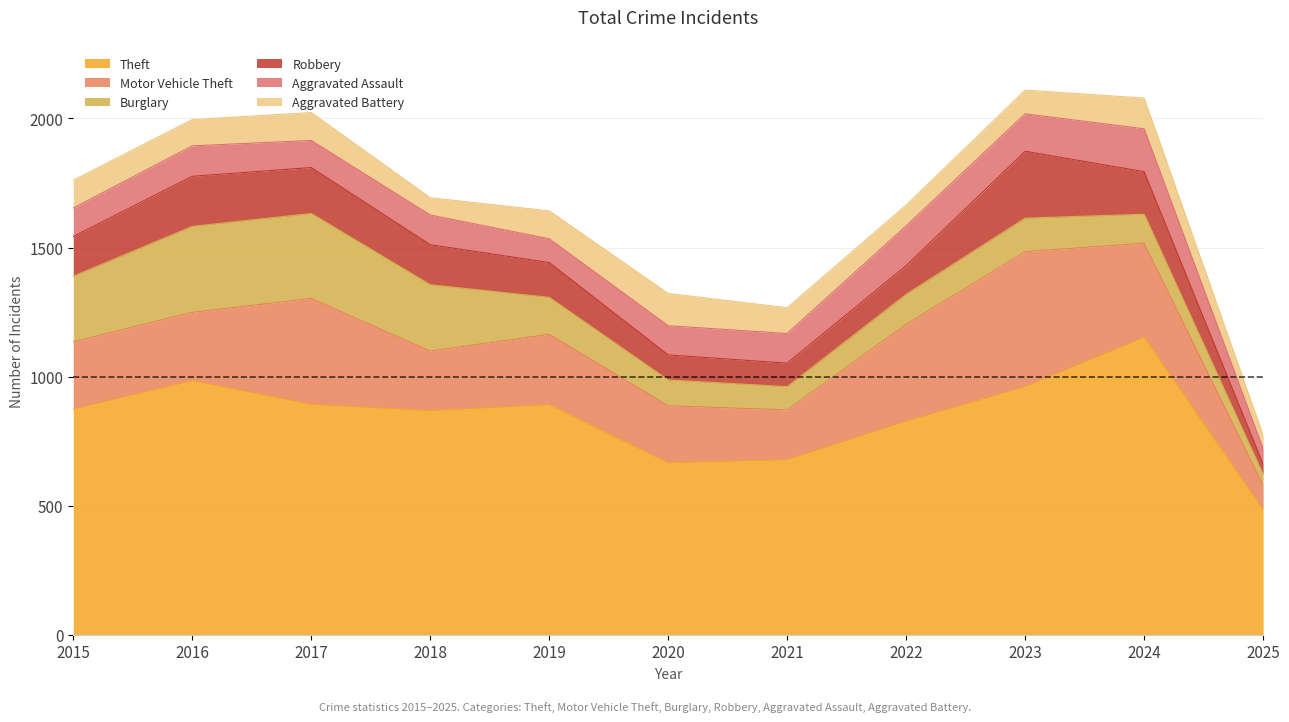

What is the highest value of the Aggravated Assault series?

166